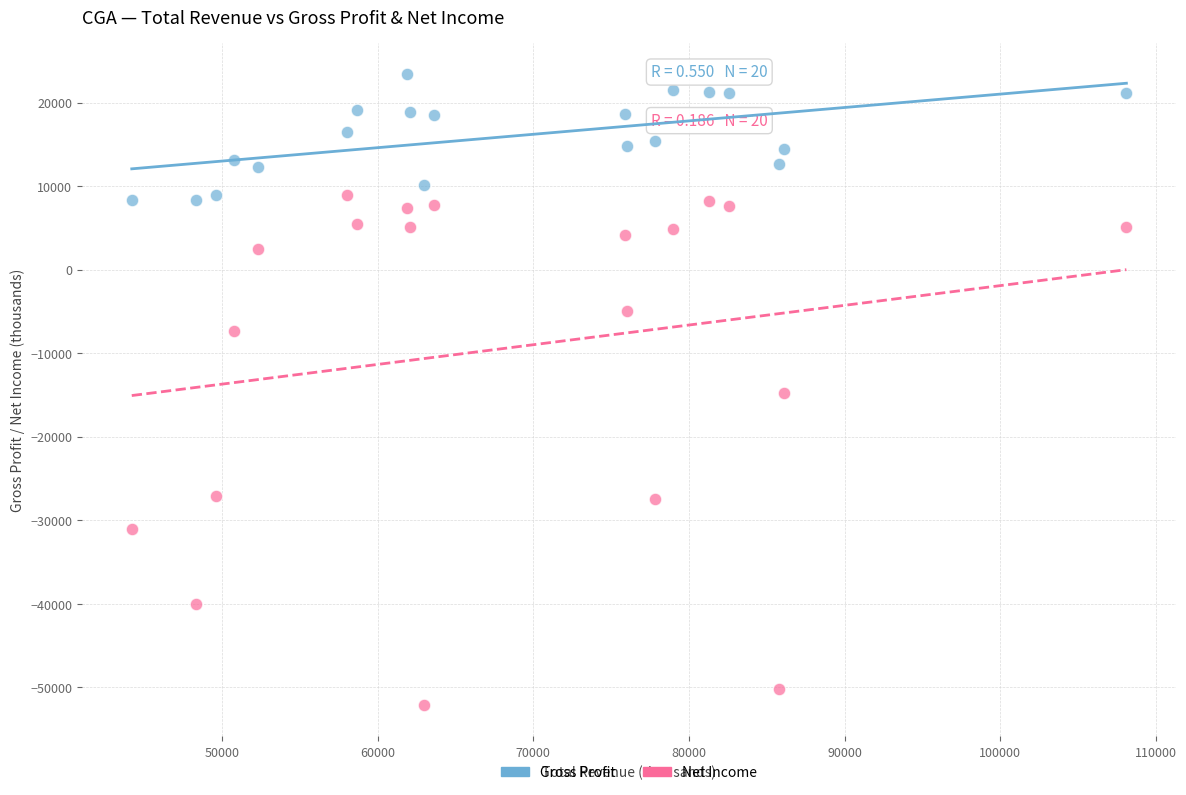

What are all the series names shown in the legend?

Gross Profit, Net Income